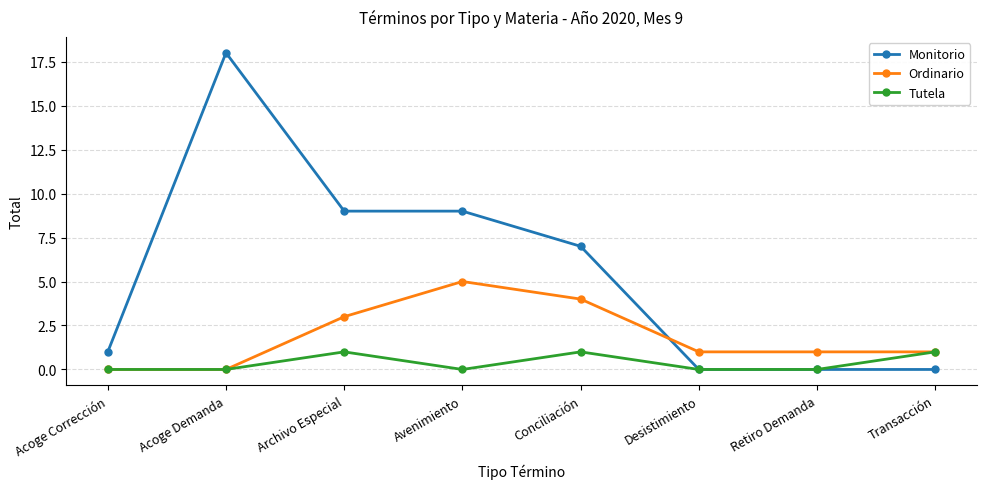

Is it true that Monitorio equals 4 at Conciliación?

False